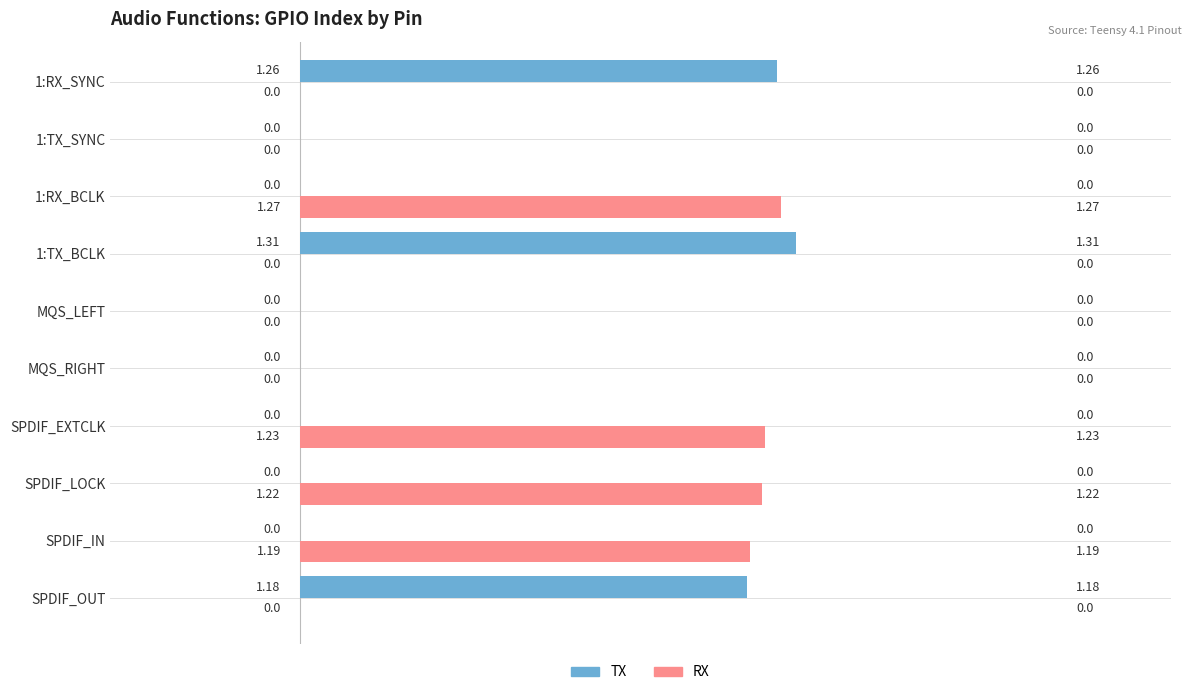

Which series changed the most between SPDIF_IN and 1:TX_BCLK?

TX